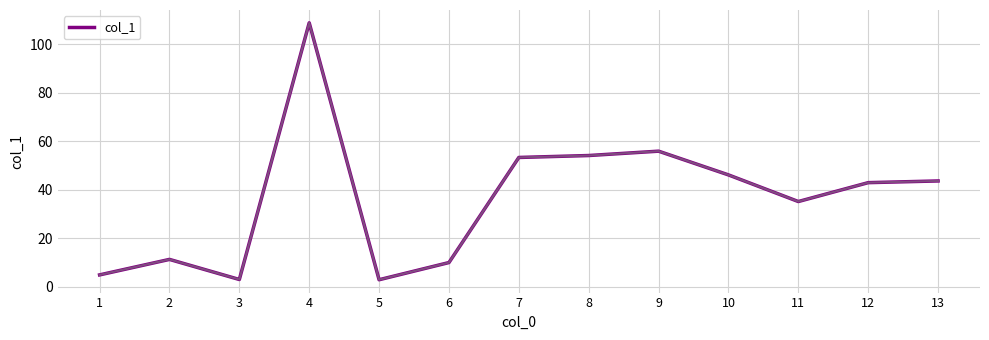

What is the change in value from 3 to 13?

+40.7